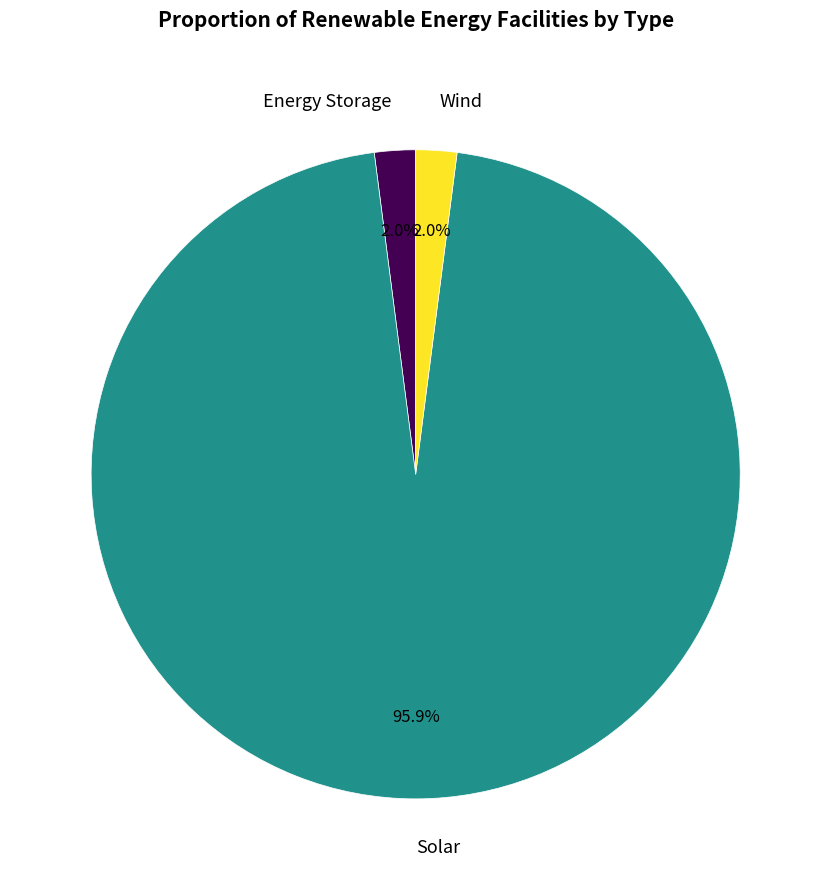

Which slice is the largest?

Solar